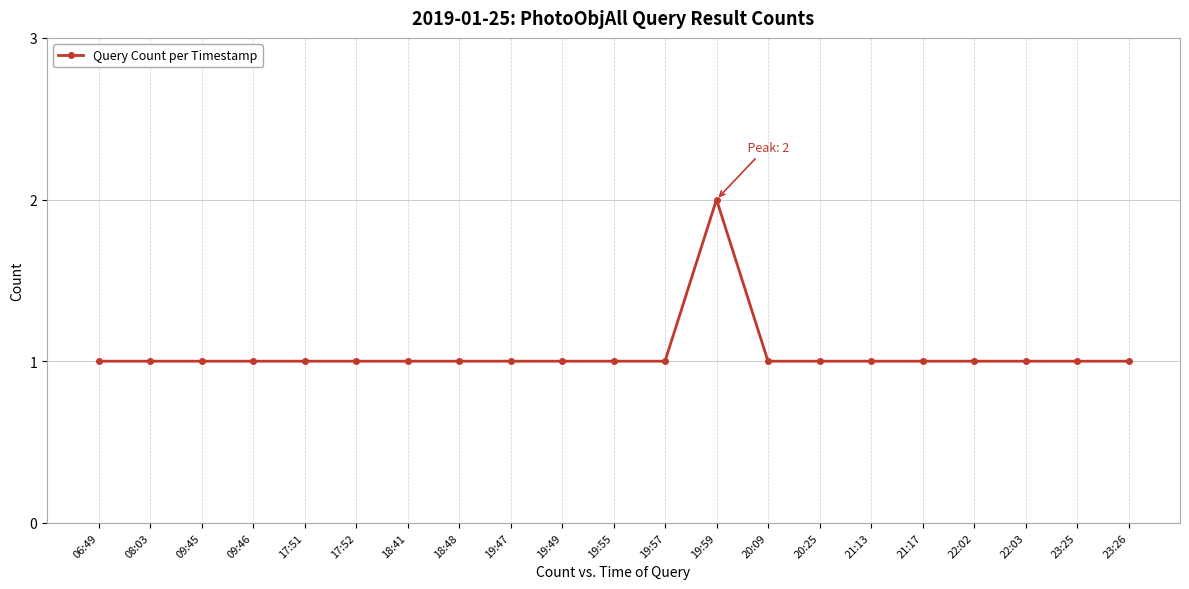

Approximately how many times larger is the value at 17:51 compared to 20:09?

1.0